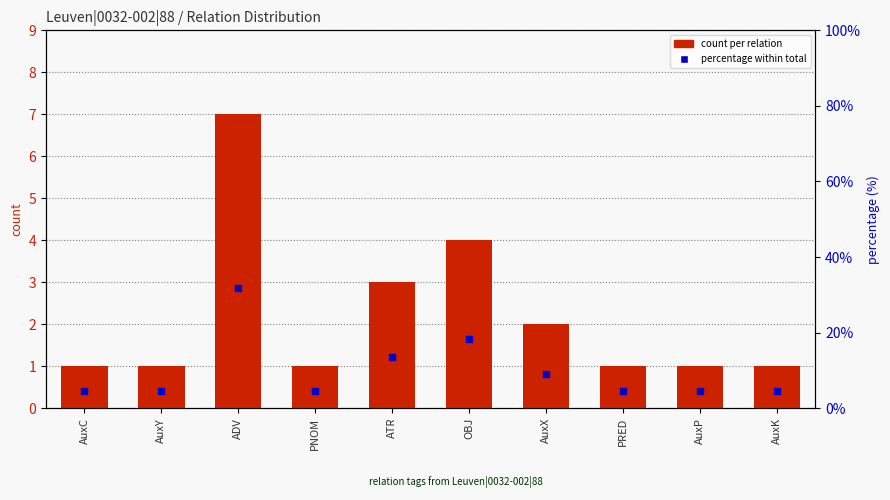

Is the value of percentage within total at PRED greater than the value of count per relation at ADV?

No